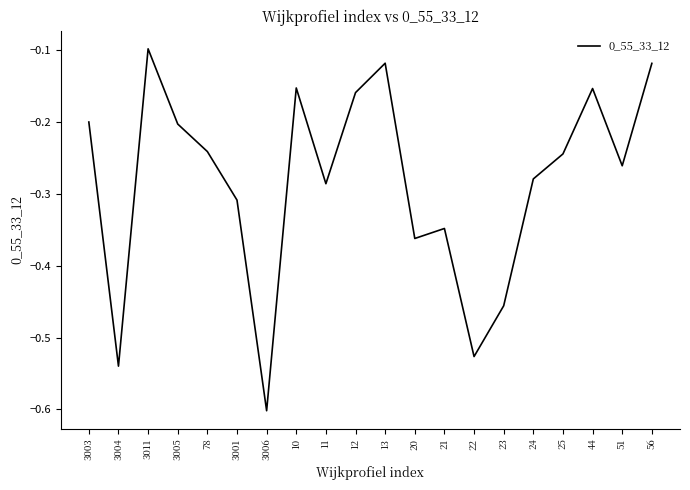

Where is the first local minimum?

3004